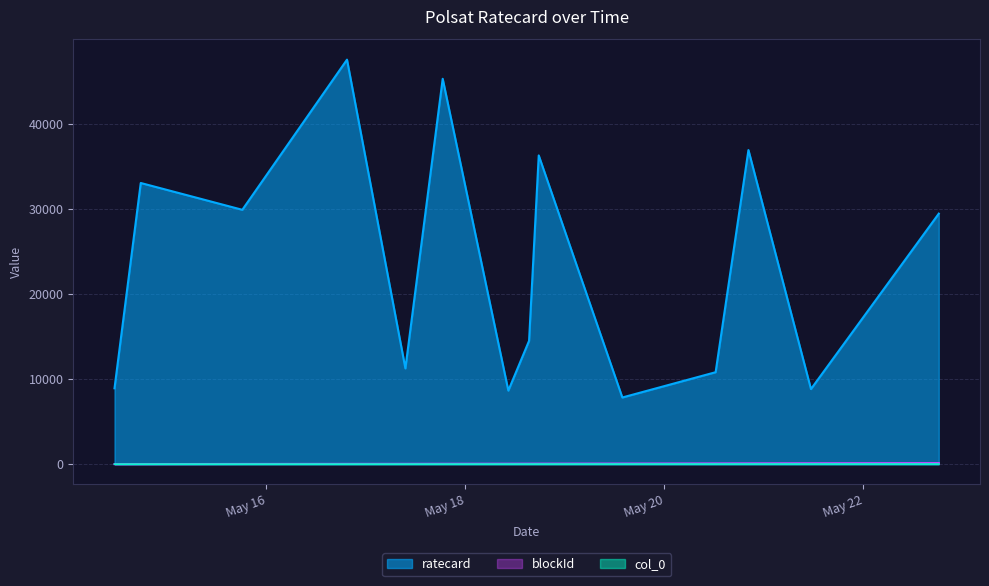

Where is ratecard nearest to the value 27675?

2021-05-22 18:10:00